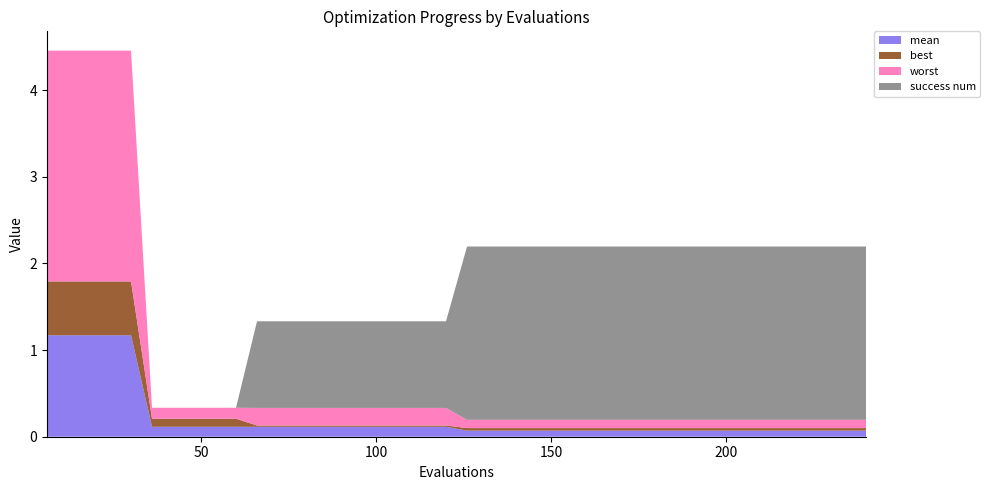

Reading left to right, extract all data points from this chart.

mean: 6=1.2	12=1.2	18=1.2	24=1.2	30=1.2	36=0.1	42=0.1	48=0.1	54=0.1	60=0.1	66=0.1	72=0.1	78=0.1	84=0.1	90=0.1	96=0.1	102=0.1	108=0.1	114=0.1	120=0.1	126=0.1	132=0.1	138=0.1	144=0.1	150=0.1	156=0.1	162=0.1	168=0.1	174=0.1	180=0.1	186=0.1	192=0.1	198=0.1	204=0.1	210=0.1	216=0.1	222=0.1	228=0.1	234=0.1	240=0.1
best: 6=0.6	12=0.6	18=0.6	24=0.6	30=0.6	36=0.1	42=0.1	48=0.1	54=0.1	60=0.1	66=0.0	72=0.0	78=0.0	84=0.0	90=0.0	96=0.0	102=0.0	108=0.0	114=0.0	120=0.0	126=0.0	132=0.0	138=0.0	144=0.0	150=0.0	156=0.0	162=0.0	168=0.0	174=0.0	180=0.0	186=0.0	192=0.0	198=0.0	204=0.0	210=0.0	216=0.0	222=0.0	228=0.0	234=0.0	240=0.0
worst: 6=2.7	12=2.7	18=2.7	24=2.7	30=2.7	36=0.1	42=0.1	48=0.1	54=0.1	60=0.1	66=0.2	72=0.2	78=0.2	84=0.2	90=0.2	96=0.2	102=0.2	108=0.2	114=0.2	120=0.2	126=0.1	132=0.1	138=0.1	144=0.1	150=0.1	156=0.1	162=0.1	168=0.1	174=0.1	180=0.1	186=0.1	192=0.1	198=0.1	204=0.1	210=0.1	216=0.1	222=0.1	228=0.1	234=0.1	240=0.1
success num: 6=0.0	12=0.0	18=0.0	24=0.0	30=0.0	36=0.0	42=0.0	48=0.0	54=0.0	60=0.0	66=1.0	72=1.0	78=1.0	84=1.0	90=1.0	96=1.0	102=1.0	108=1.0	114=1.0	120=1.0	126=2.0	132=2.0	138=2.0	144=2.0	150=2.0	156=2.0	162=2.0	168=2.0	174=2.0	180=2.0	186=2.0	192=2.0	198=2.0	204=2.0	210=2.0	216=2.0	222=2.0	228=2.0	234=2.0	240=2.0